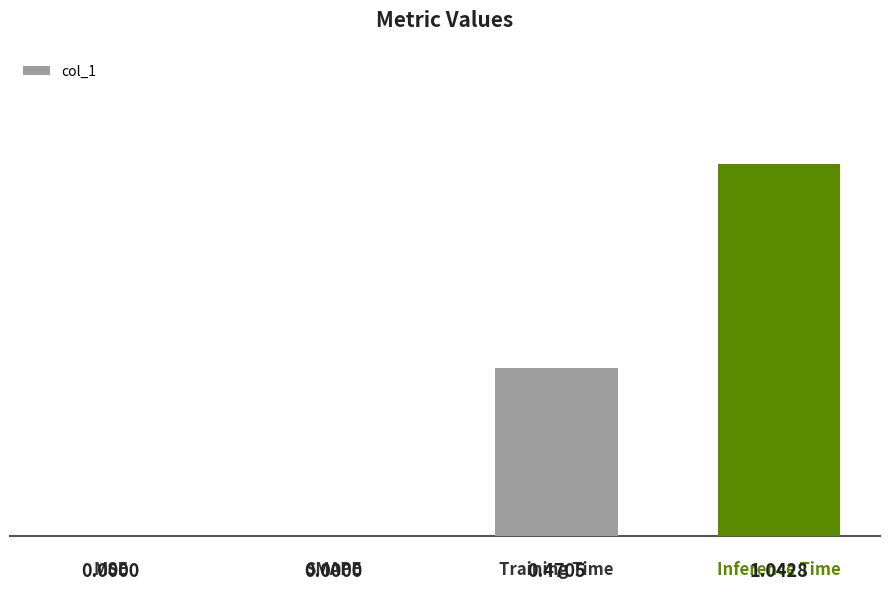

What is the change in value from MSE to Inference Time?

+1.0